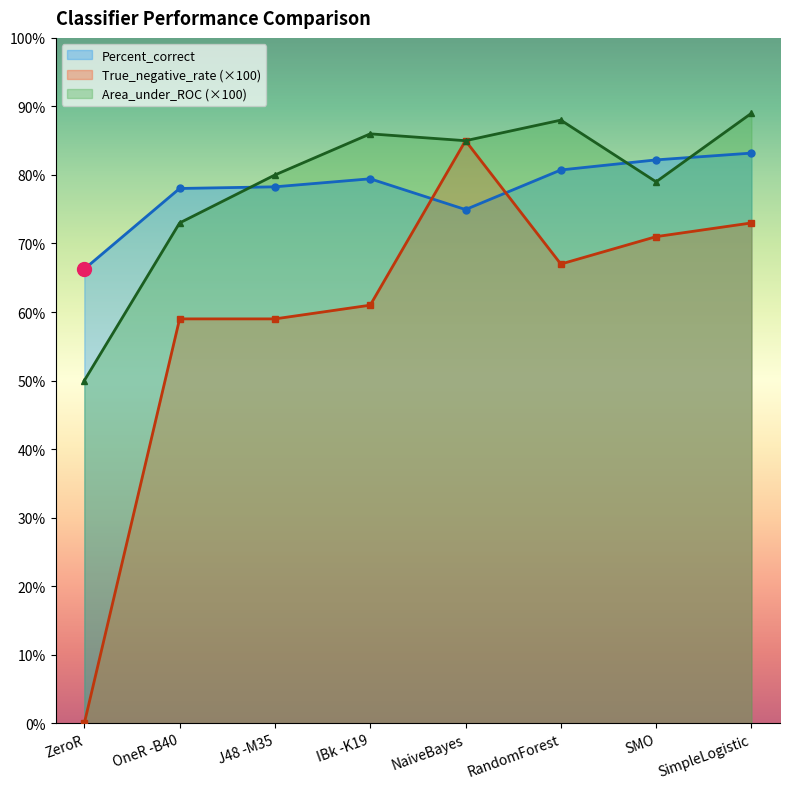

How many intersections are there between Percent_correct and Area_under_ROC?

3